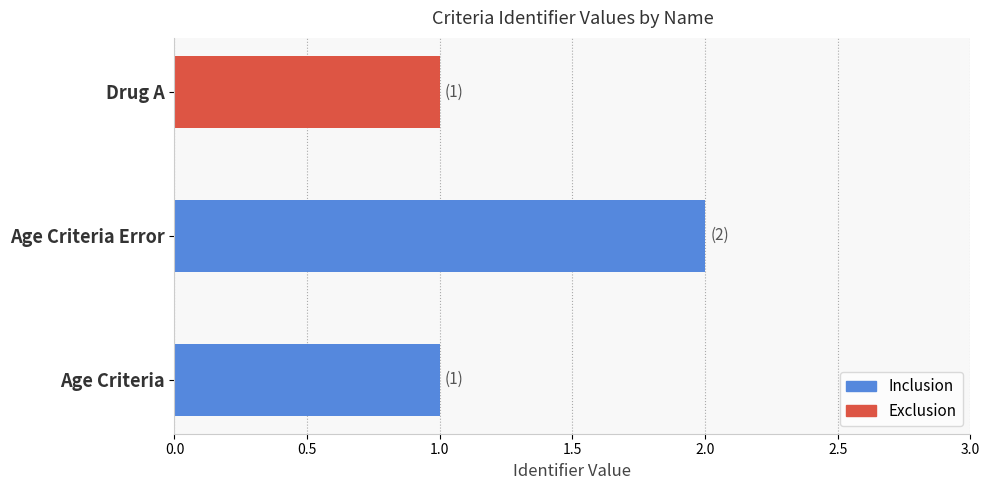

Count the values in the range 1 to 2.

3